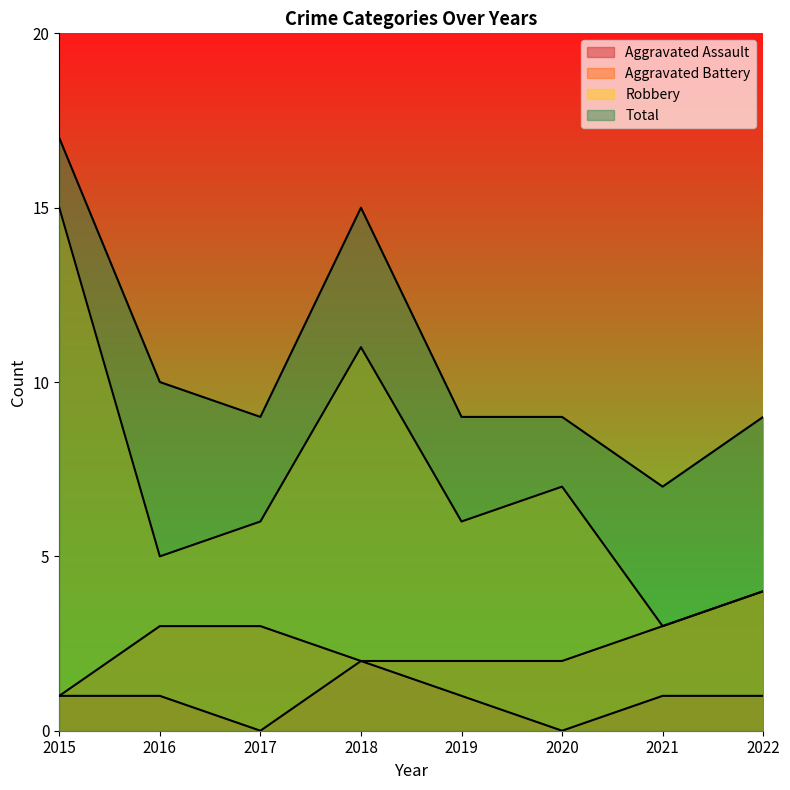

Which series changed the most between 2016 and 2021?

Total